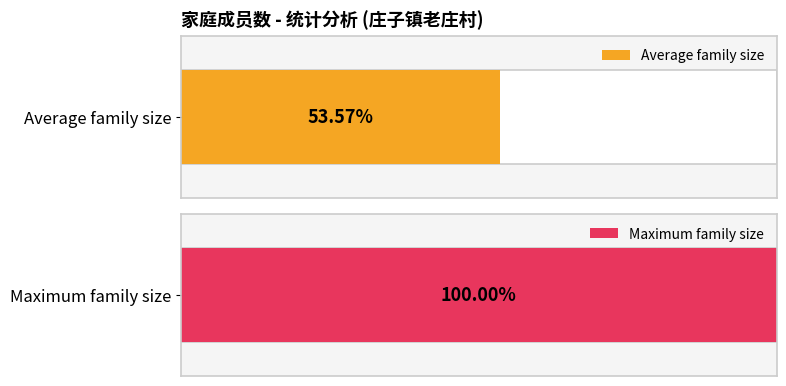

The chart shows a value of 3 at 何芳林. True or false?

False